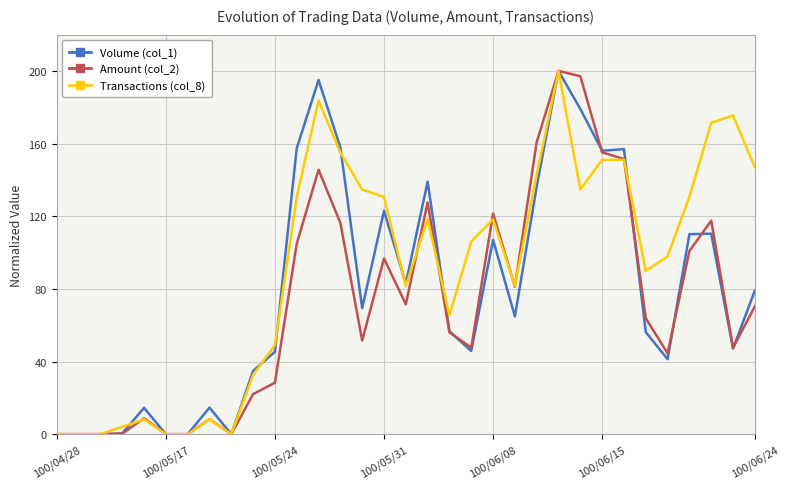

What is the greatest value displayed?

200.0